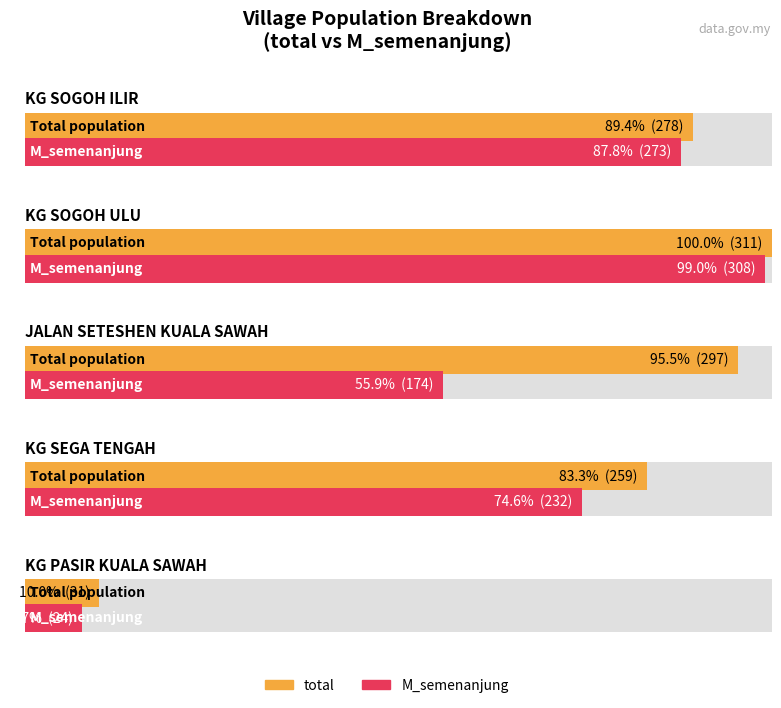

What position from the right is KG PASIR KUALA SAWAH?

1